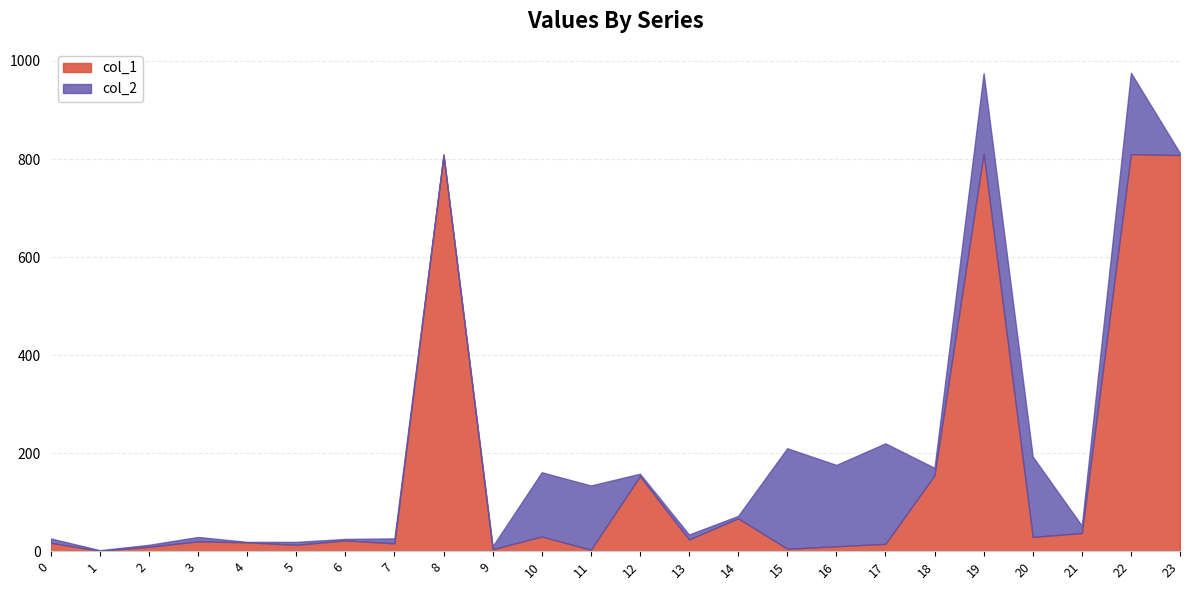

The value of col_1 at 23 is 808. True or false?

True